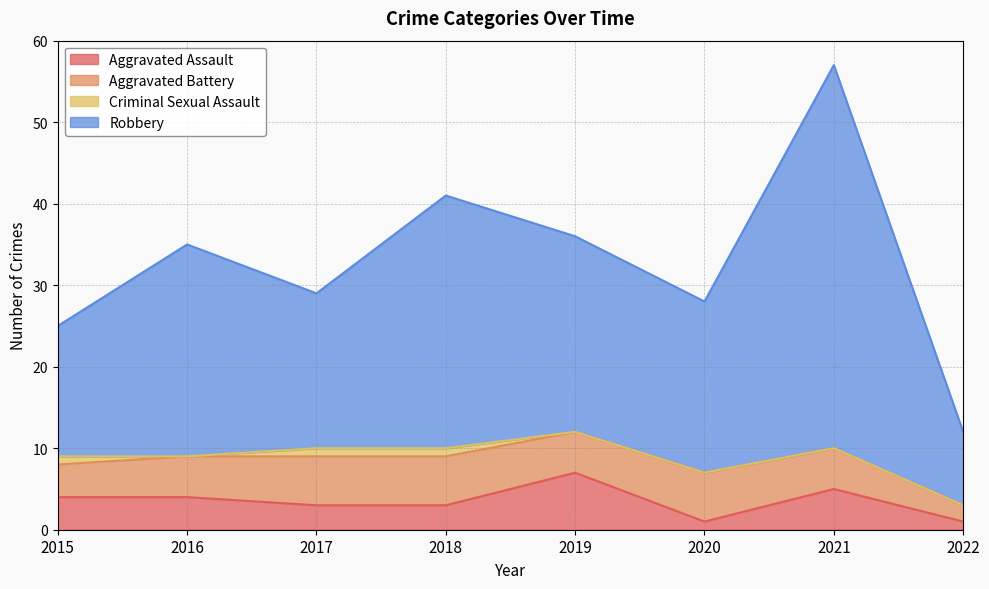

True or false: Robbery and Aggravated Assault cross at least once.

False